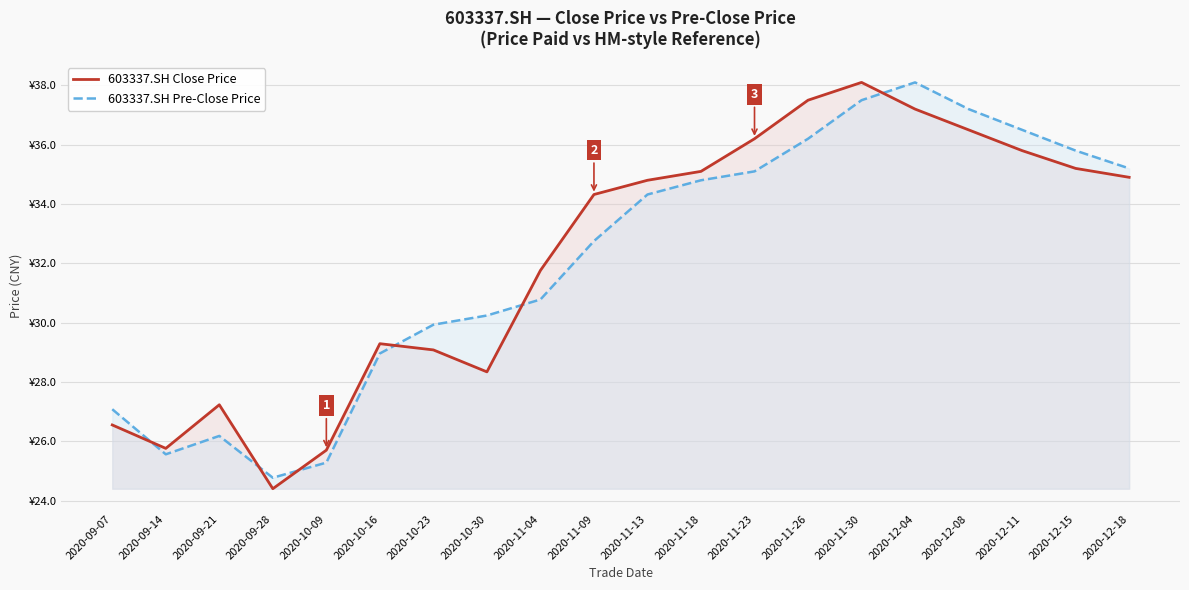

At which label does 603337.SH Pre-Close Price first exceed 34?

2020-11-13